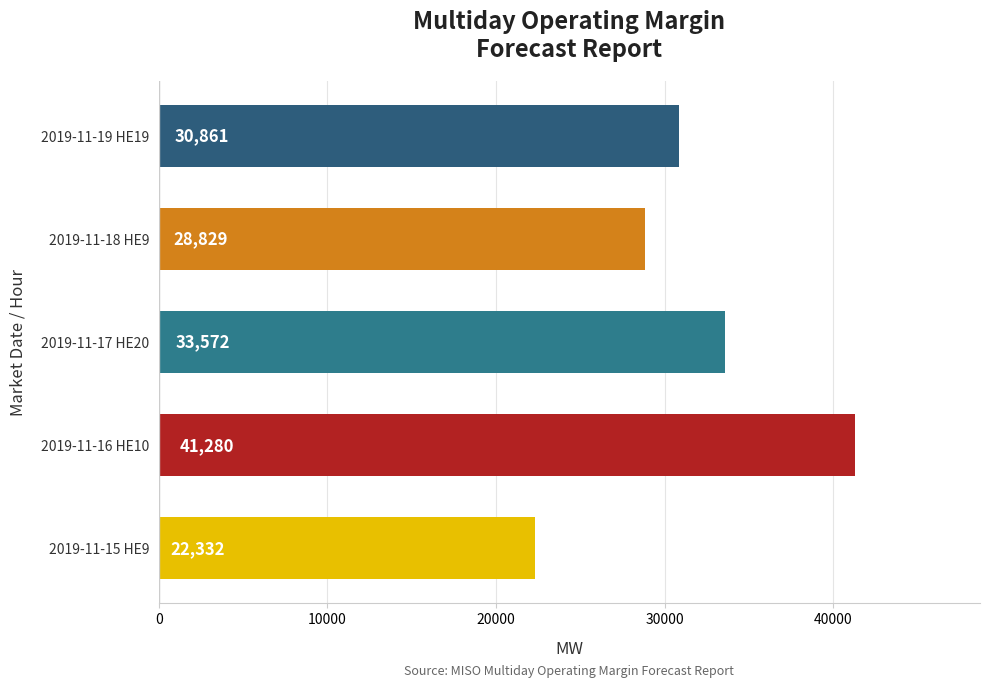

What is the average value?

31375.2